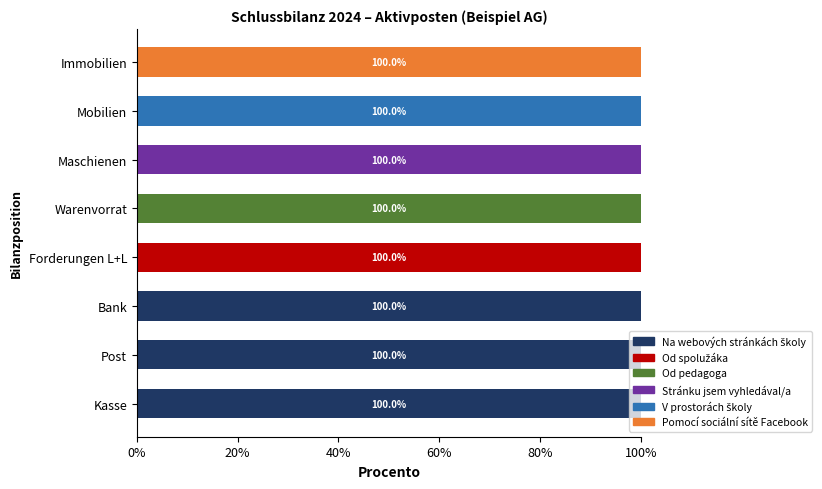

How many series are shown in this chart?

6